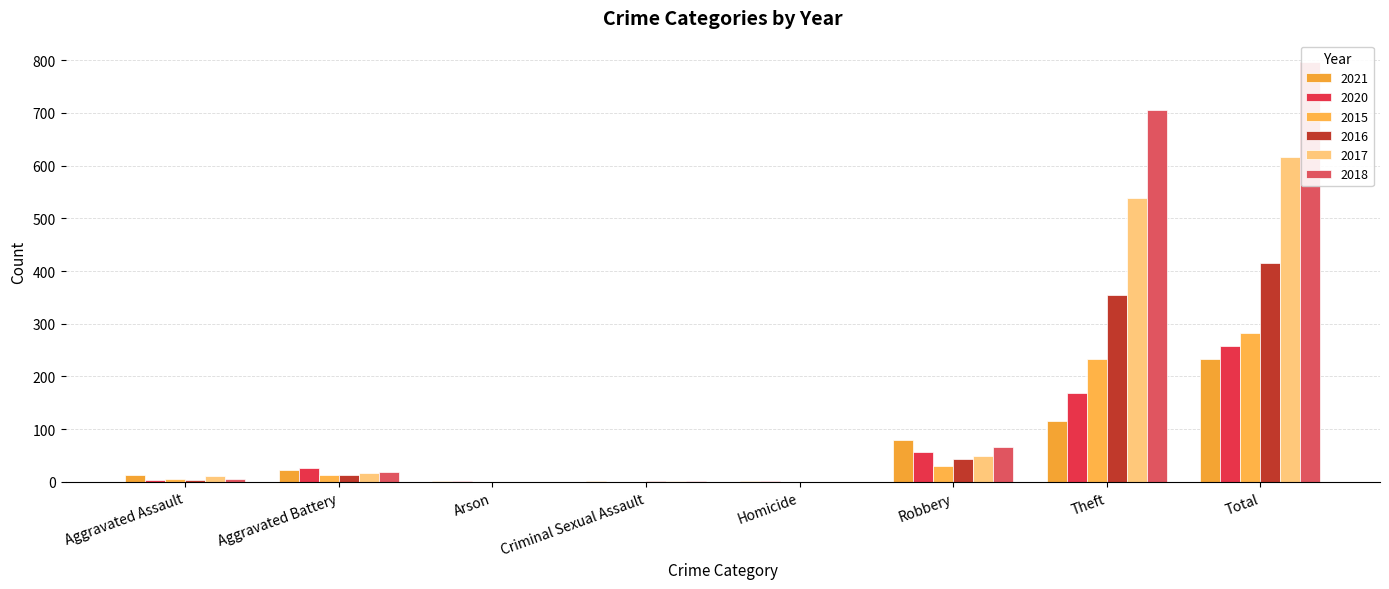

What is the sum of all 2018 values?

1594